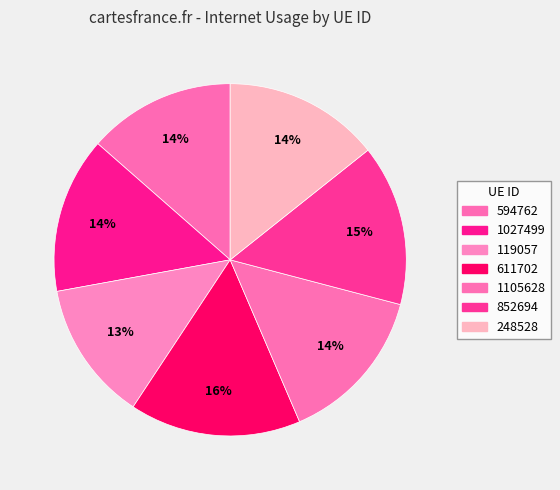

Is it true that 611702 is 16% of the pie?

True